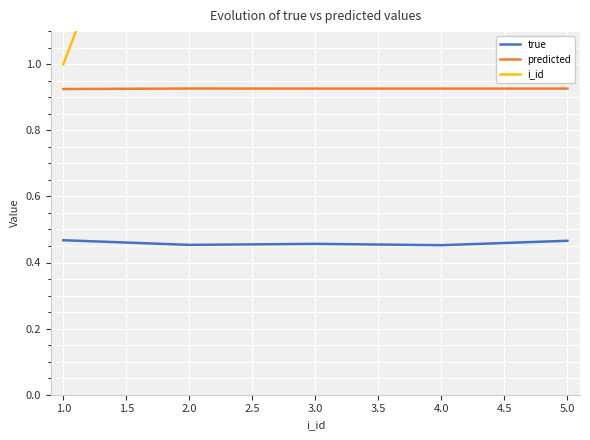

True or false: true and predicted cross at least once.

False